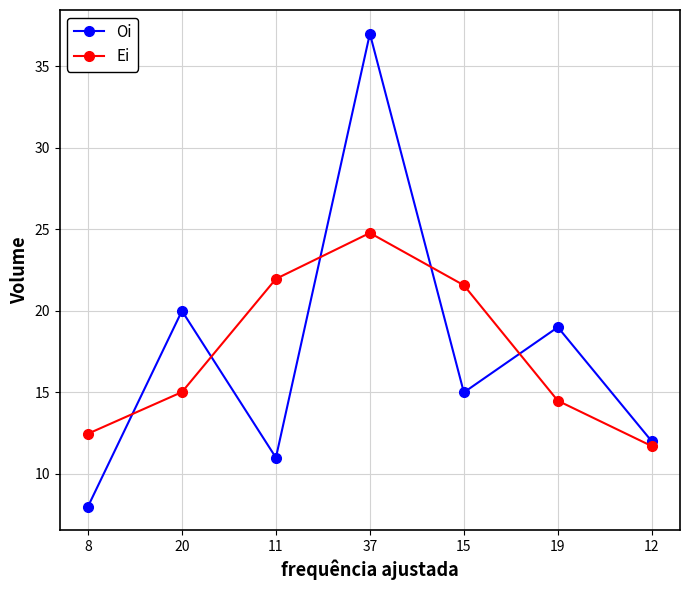

Reading left to right, transcribe all the data shown in this chart.

Oi: 8=8.0	20=20.0	11=11.0	37=37.0	15=15.0	19=19.0	12=12.0
Ei: 8=12.5	20=15.0	11=22.0	37=24.8	15=21.6	19=14.5	12=11.7